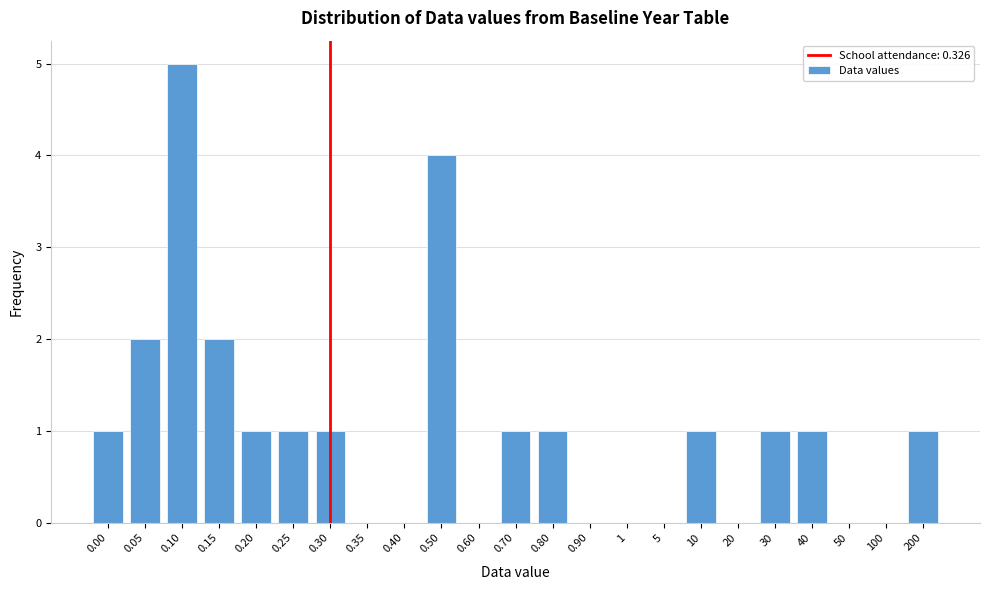

Reading left to right, transcribe all the data shown in this chart.

0.00=1	0.05=2	0.10=5	0.15=2	0.20=1	0.25=1	0.30=1	0.35=0	0.40=0	0.50=4	0.60=0	0.70=1	0.80=1	0.90=0	1=0	5=0	10=1	20=0	30=1	40=1	50=0	100=0	200=1